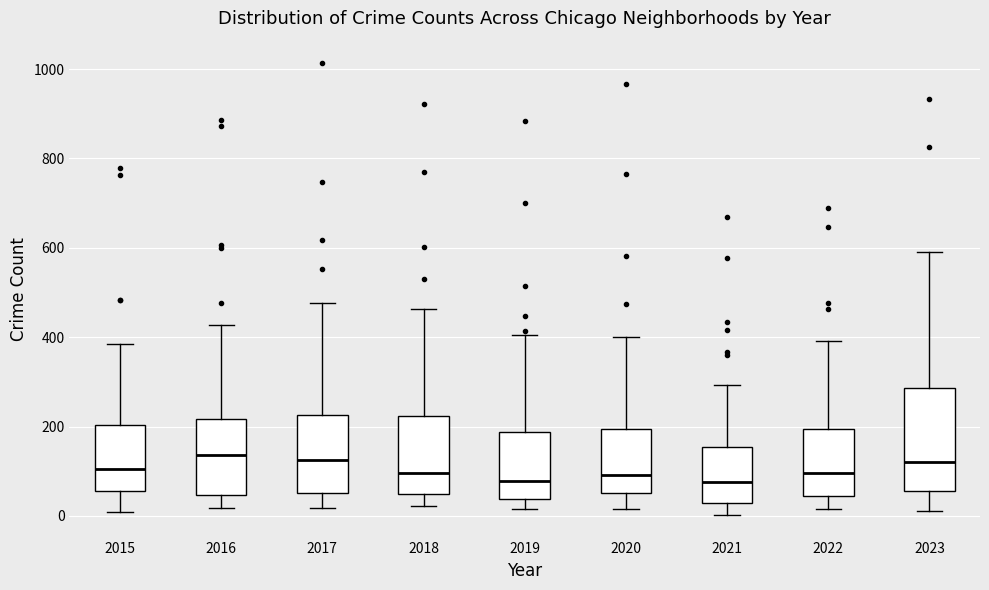

Reading left to right, transcribe this box plot: for each box, give where its median line is, the range the box spans, and where its two whiskers end, as read against the y-axis. The values are not printed on the chart, so give them approximately, as read against the axis.

2015: median 100, box 60 to 200, whiskers 0 to 380
2016: median 140, box 40 to 220, whiskers 20 to 420
2017: median 120, box 60 to 220, whiskers 20 to 480
2018: median 100, box 40 to 220, whiskers 20 to 460
2019: median 80, box 40 to 180, whiskers 20 to 400
2020: median 100, box 60 to 200, whiskers 20 to 400
2021: median 80, box 20 to 160, whiskers 0 to 300
2022: median 100, box 40 to 200, whiskers 20 to 400
2023: median 120, box 60 to 280, whiskers 20 to 600